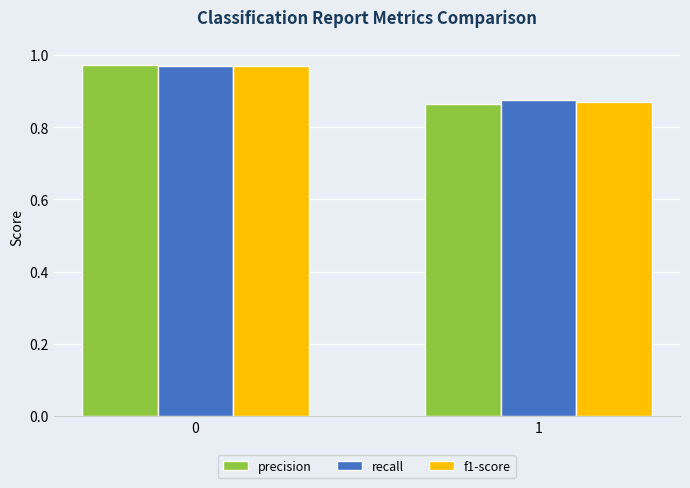

How many data points does each series have?

2